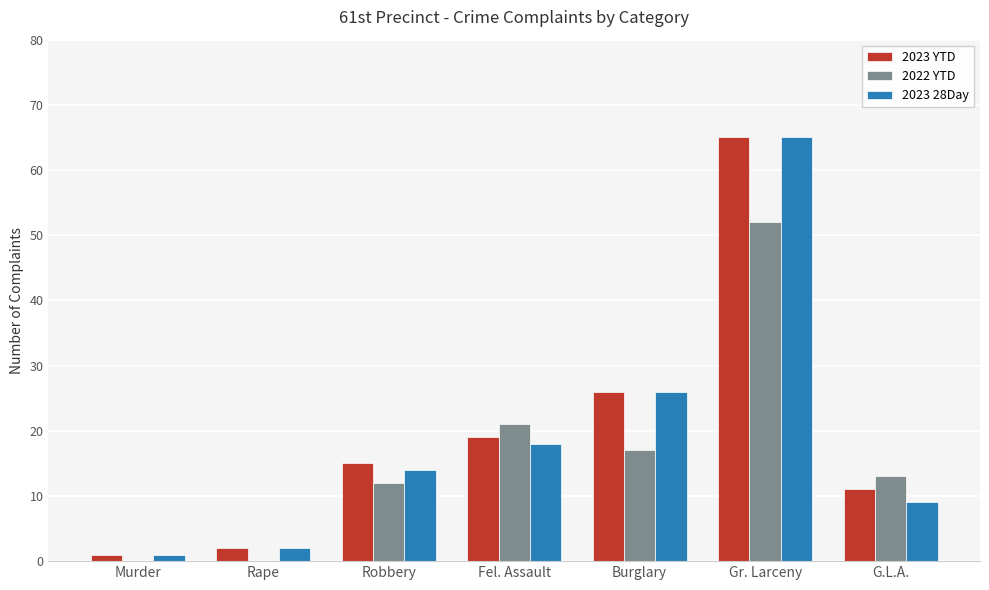

What is the total value across all series at Burglary?

69